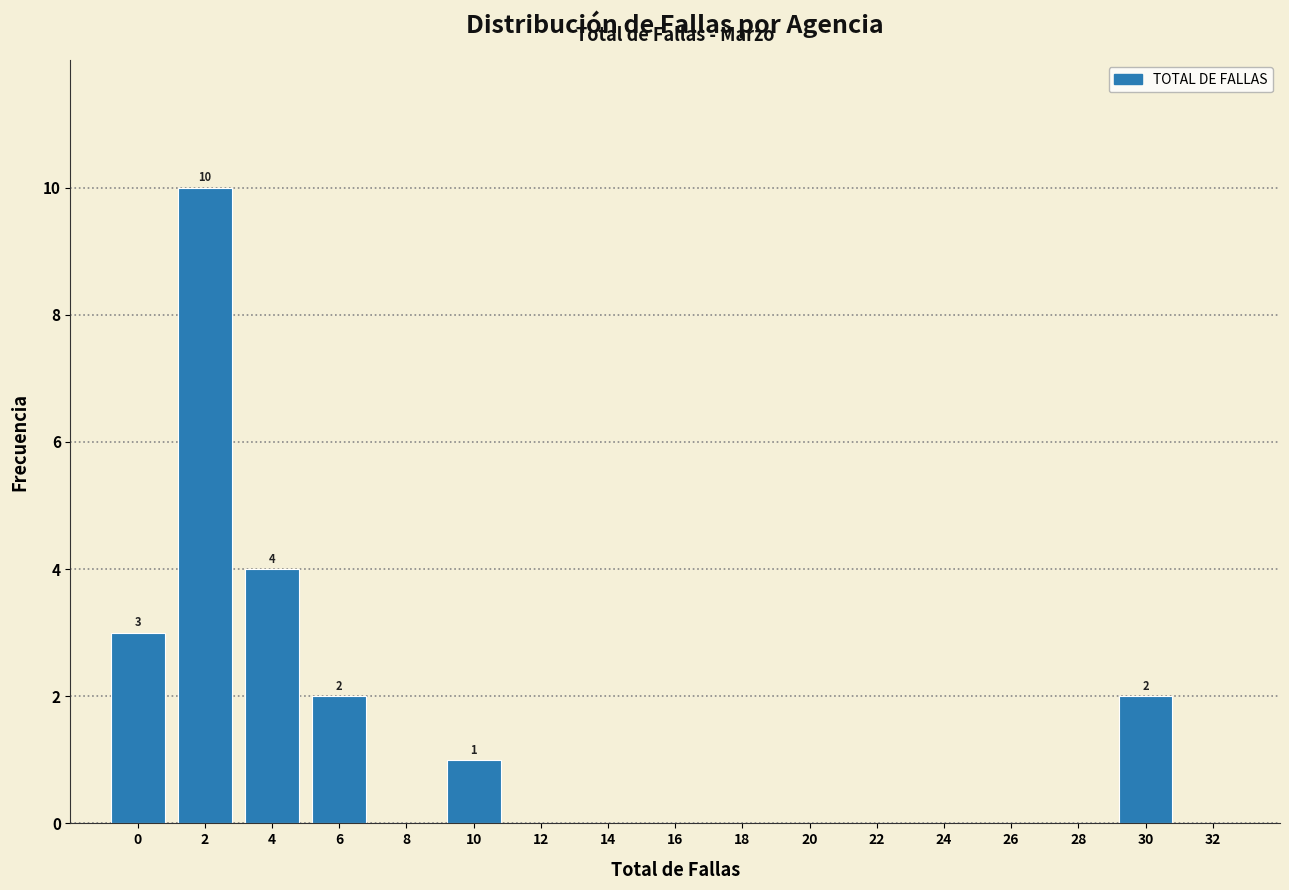

Reading left to right, what are all the values shown in this chart?

0=3	2=10	4=4	6=2	8=0	10=1	12=0	14=0	16=0	18=0	20=0	22=0	24=0	26=0	28=0	30=2	32=0